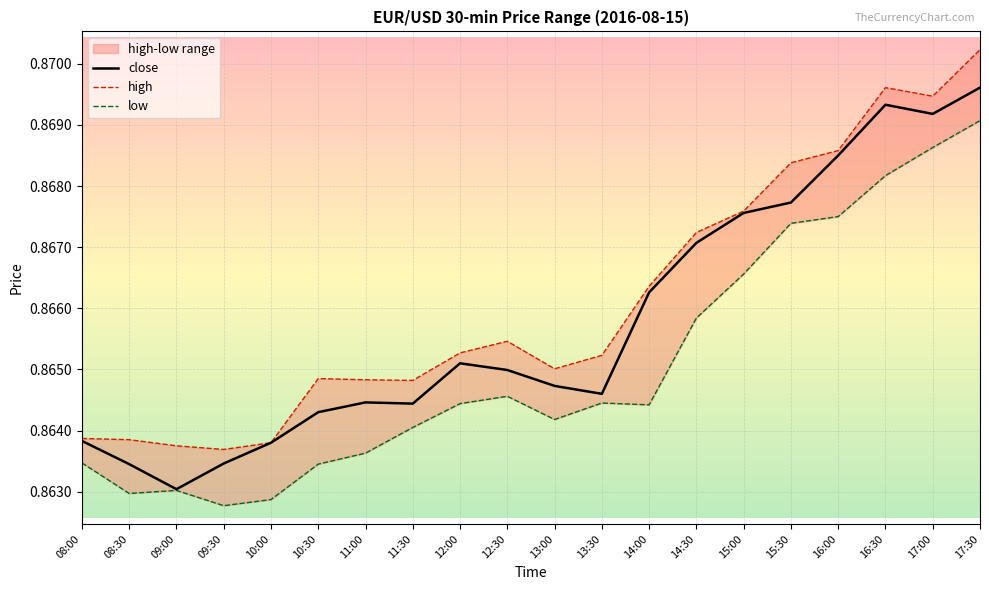

What is the label of the 19th point from the left?

17:00